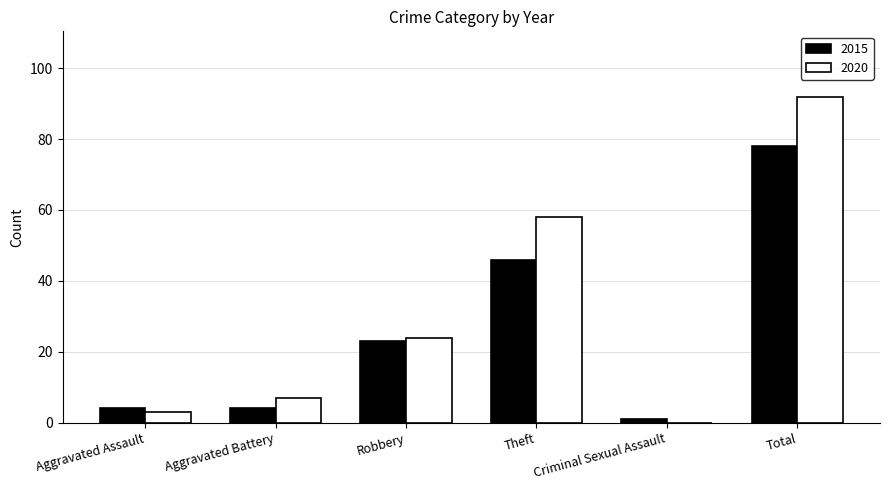

Where is 2015 nearest to the value 39?

Theft